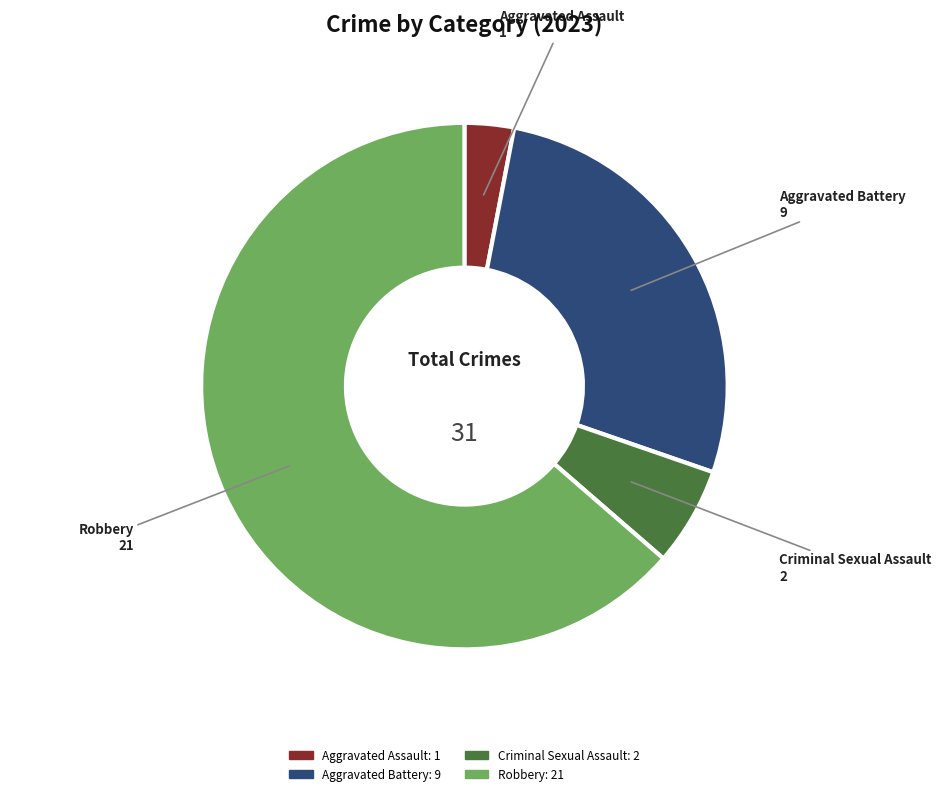

What is the smallest slice in the pie chart?

Aggravated Assault